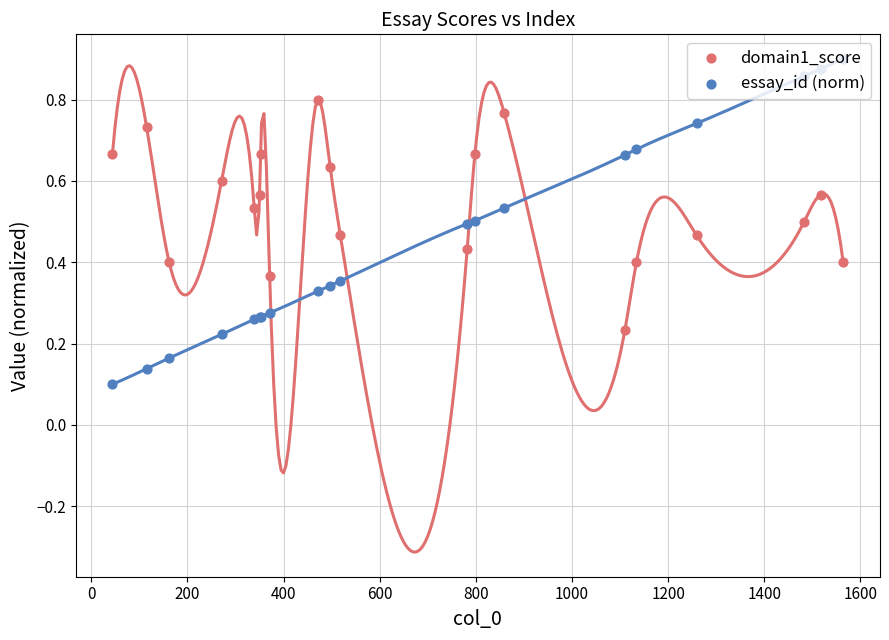

Which series has the widest spread of Y values?

essay_id (norm)